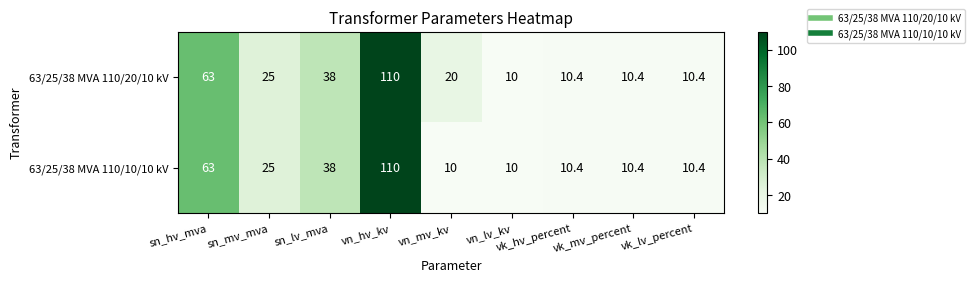

What is the total value across all series at sn_mv_mva?

50.0